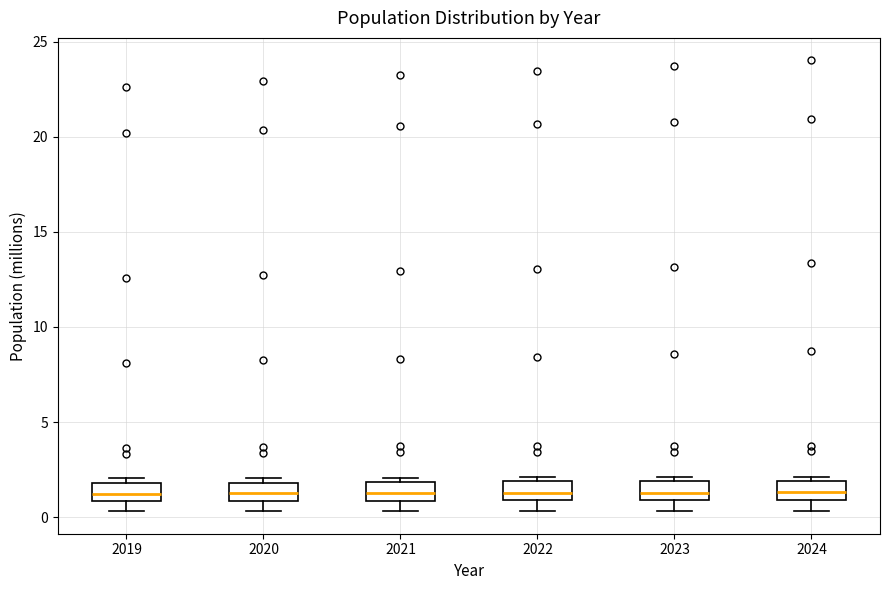

Where does the lower whisker of the box at x = 2022 end on the y-axis? The values are not printed on the chart, so give them approximately, as read against the axis.

0.5